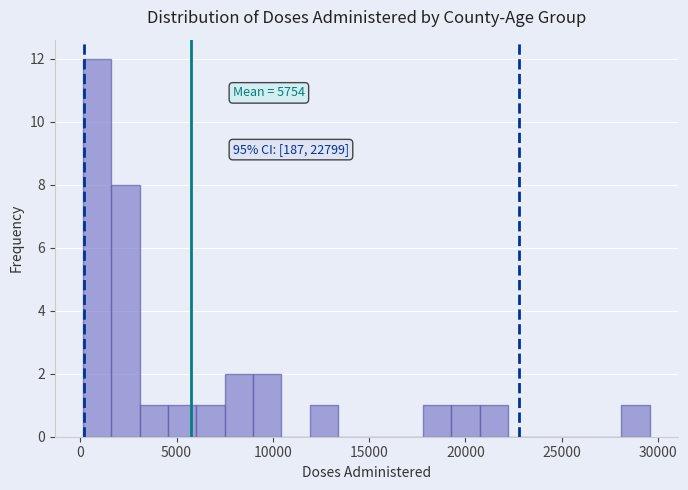

Read against the x-axis, roughly where is the centre of the tallest bar?

1000